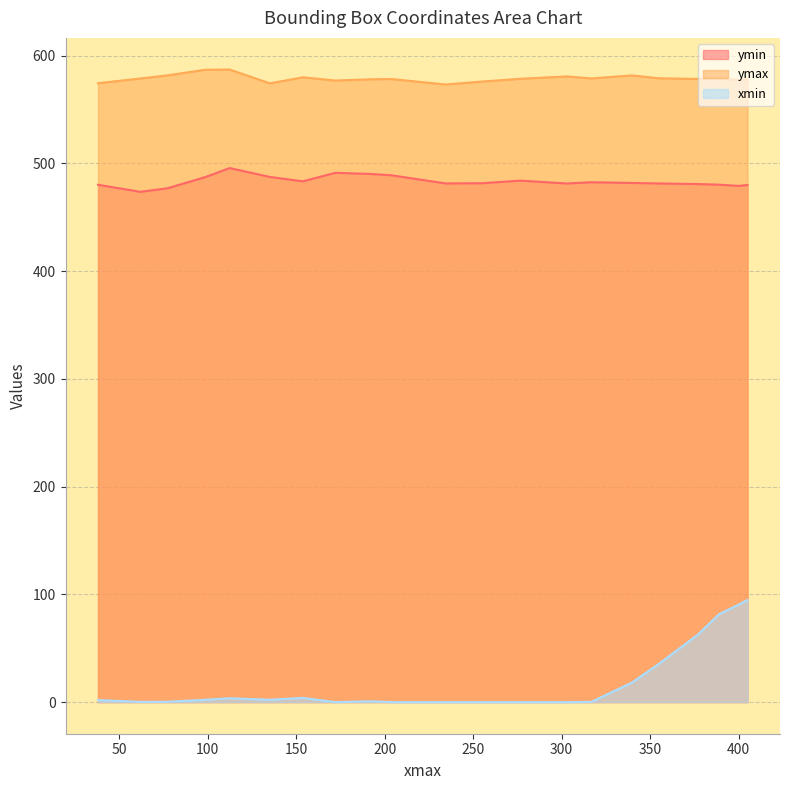

List the series in order of their overall mean, highest first.

ymax, ymin, xmin